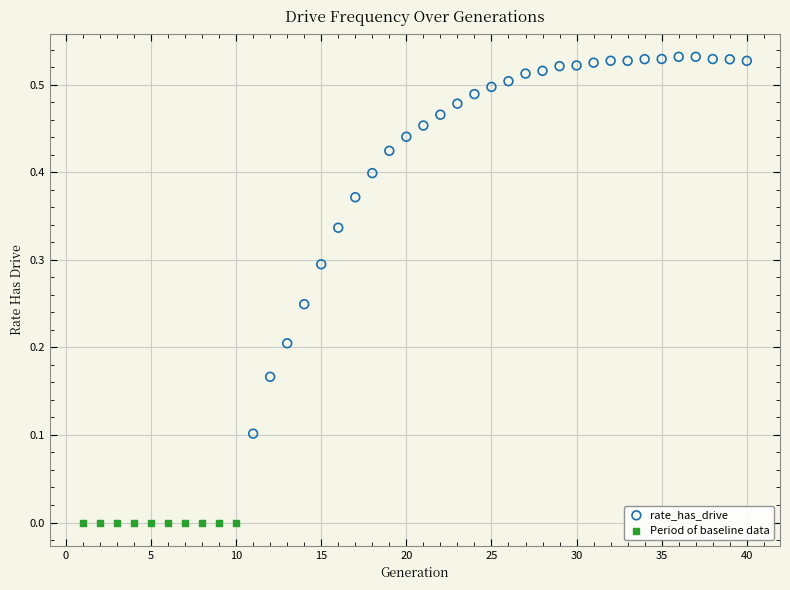

Which series contains the lowest Y value?

Period of baseline data